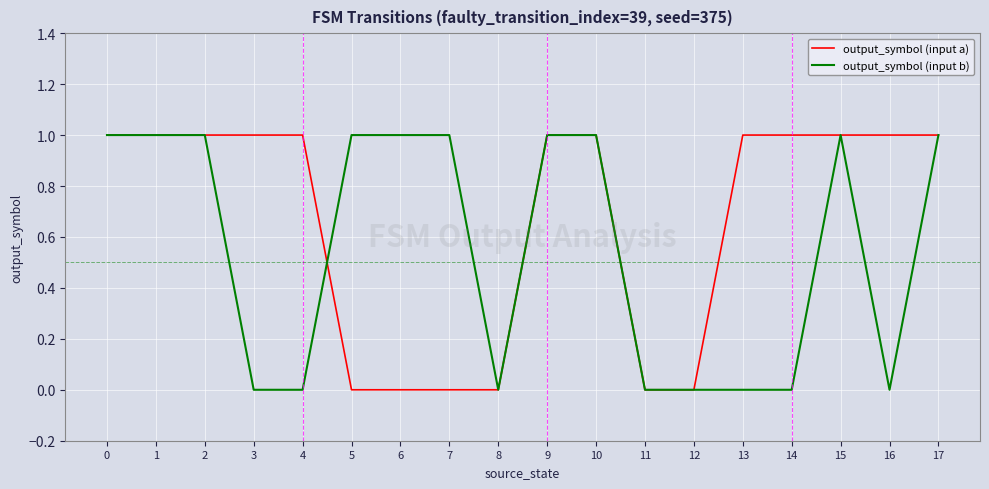

True or false: output_symbol (input b) and output_symbol (input a) intersect in this chart.

True